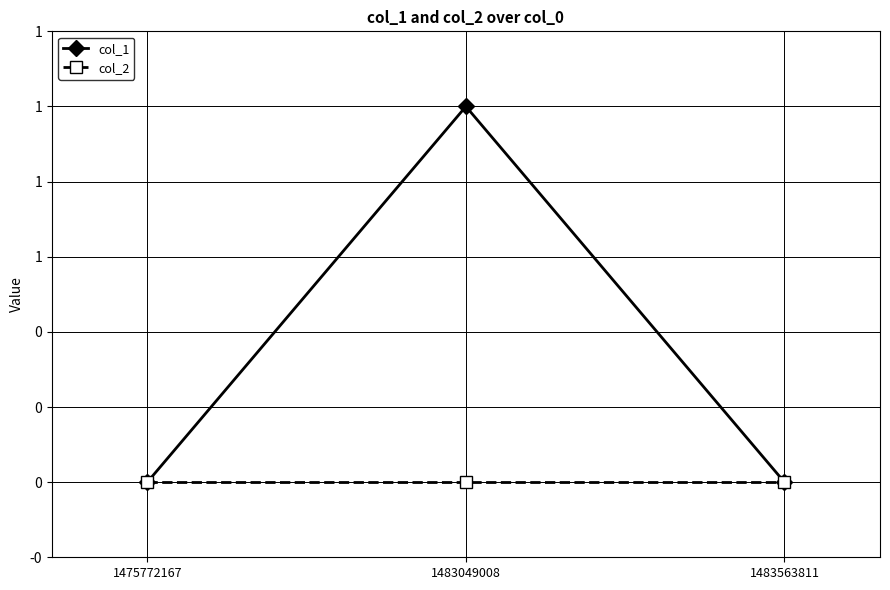

What is the maximum value shown in the chart?

1